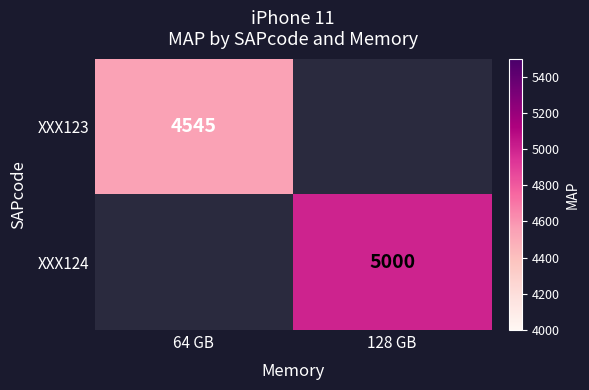

How many distinct data groups are displayed?

2